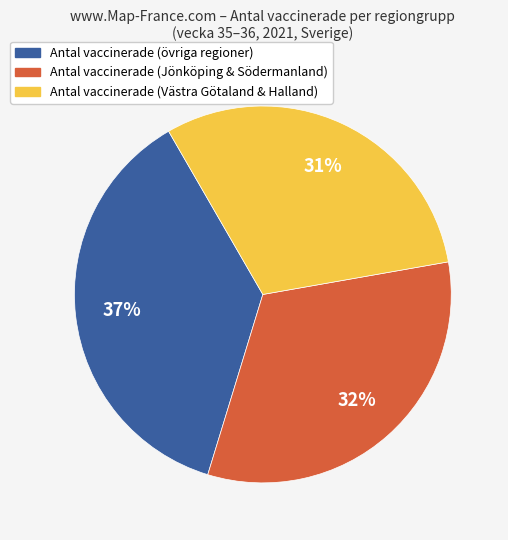

Does any single category account for the majority?

No